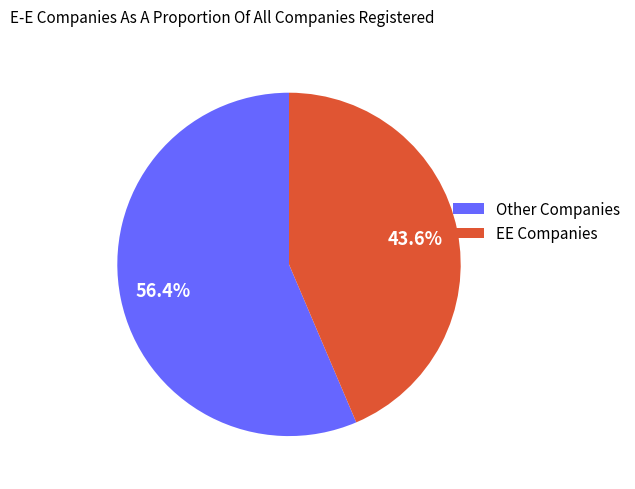

Rank the categories by value from highest to lowest.

Other Companies, EE Companies